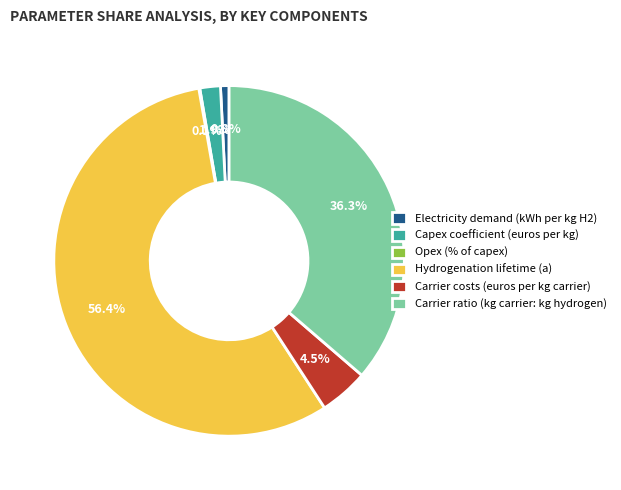

To the nearest percent, what portion does Capex coefficient (euros per kg) represent?

2%